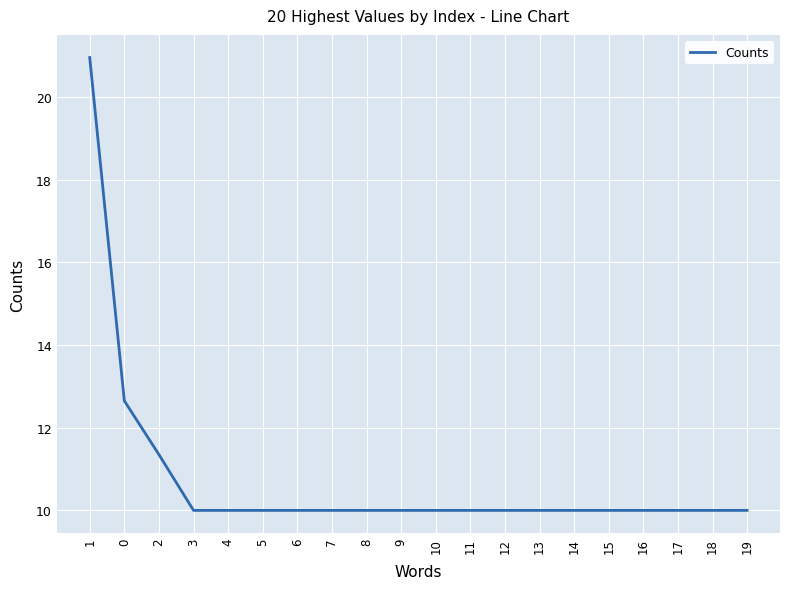

What is the ratio of the value at 10 to the value at 11?

1.0